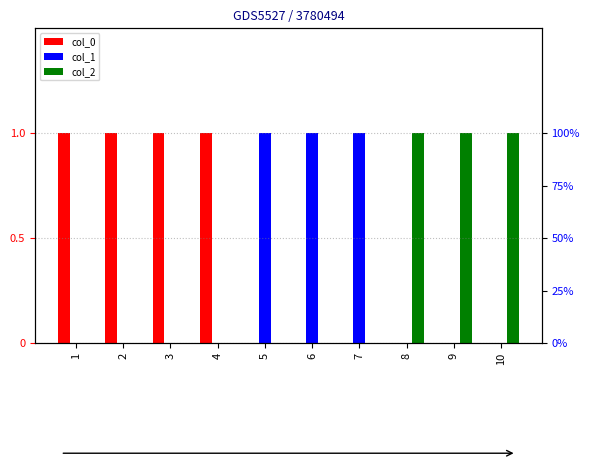

Reading left to right, transcribe all the data shown in this chart.

col_0: 1	1	1	1	0	0	0	0	0	0
col_1: 0	0	0	0	1	1	1	0	0	0
col_2: 0	0	0	0	0	0	0	1	1	1